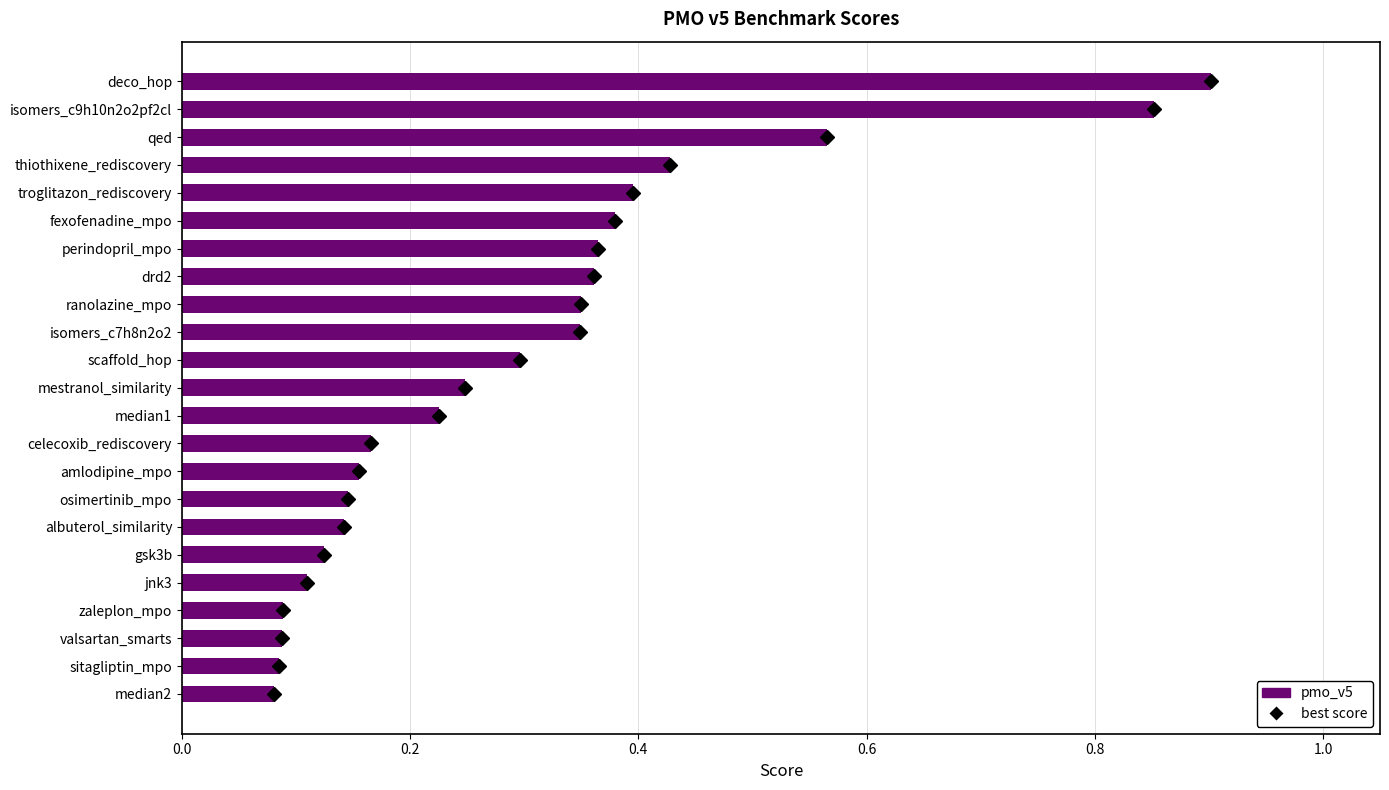

What is the sum of all values?

6.9